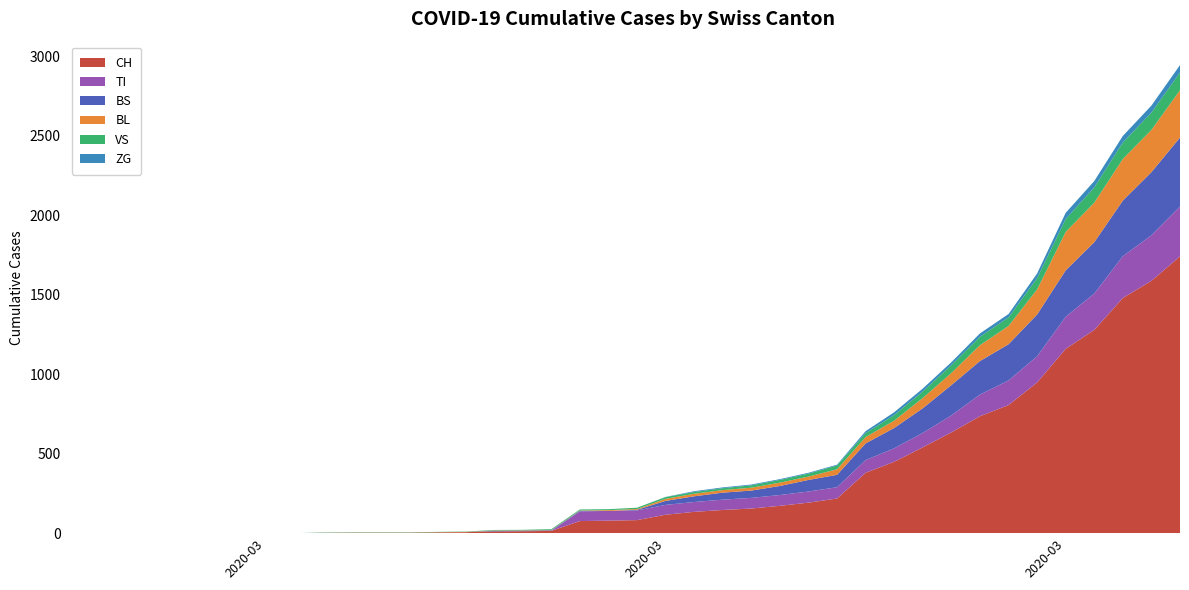

Reading left to right, extract all data points from this chart.

CH: 2020-02-25=0	2020-02-26=0	2020-02-27=0	2020-02-28=0	2020-02-29=0	2020-03-01=0	2020-03-02=0	2020-03-03=0	2020-03-04=0	2020-03-05=2	2020-03-06=3	2020-03-07=3	2020-03-08=3	2020-03-09=5	2020-03-10=6	2020-03-11=11	2020-03-12=12	2020-03-13=14	2020-03-14=76	2020-03-15=79	2020-03-16=82	2020-03-17=116	2020-03-18=134	2020-03-19=146	2020-03-20=155	2020-03-21=172	2020-03-22=192	2020-03-23=218	2020-03-24=380	2020-03-25=449	2020-03-26=540	2020-03-27=634	2020-03-28=736	2020-03-29=806	2020-03-30=948	2020-03-31=1160	2020-04-01=1279	2020-04-02=1480	2020-04-03=1588	2020-04-04=1742
TI: 2020-02-25=0	2020-02-26=0	2020-02-27=0	2020-02-28=0	2020-02-29=0	2020-03-01=0	2020-03-02=0	2020-03-03=0	2020-03-04=0	2020-03-05=0	2020-03-06=0	2020-03-07=0	2020-03-08=0	2020-03-09=0	2020-03-10=0	2020-03-11=0	2020-03-12=0	2020-03-13=0	2020-03-14=61	2020-03-15=61	2020-03-16=61	2020-03-17=62	2020-03-18=62	2020-03-19=65	2020-03-20=67	2020-03-21=68	2020-03-22=70	2020-03-23=71	2020-03-24=80	2020-03-25=85	2020-03-26=91	2020-03-27=107	2020-03-28=136	2020-03-29=155	2020-03-30=165	2020-03-31=202	2020-04-01=229	2020-04-02=263	2020-04-03=287	2020-04-04=314
BS: 2020-02-25=0	2020-02-26=0	2020-02-27=0	2020-02-28=0	2020-02-29=0	2020-03-01=0	2020-03-02=0	2020-03-03=0	2020-03-04=0	2020-03-05=0	2020-03-06=0	2020-03-07=0	2020-03-08=0	2020-03-09=0	2020-03-10=0	2020-03-11=4	2020-03-12=4	2020-03-13=4	2020-03-14=4	2020-03-15=0	2020-03-16=4	2020-03-17=25	2020-03-18=36	2020-03-19=44	2020-03-20=46	2020-03-21=57	2020-03-22=73	2020-03-23=78	2020-03-24=105	2020-03-25=128	2020-03-26=155	2020-03-27=191	2020-03-28=211	2020-03-29=228	2020-03-30=263	2020-03-31=292	2020-04-01=323	2020-04-02=350	2020-04-03=397	2020-04-04=434
BL: 2020-02-25=0	2020-02-26=0	2020-02-27=0	2020-02-28=0	2020-02-29=0	2020-03-01=0	2020-03-02=0	2020-03-03=0	2020-03-04=0	2020-03-05=0	2020-03-06=0	2020-03-07=0	2020-03-08=0	2020-03-09=1	2020-03-10=2	2020-03-11=2	2020-03-12=2	2020-03-13=2	2020-03-14=2	2020-03-15=5	2020-03-16=5	2020-03-17=13	2020-03-18=16	2020-03-19=16	2020-03-20=18	2020-03-21=21	2020-03-22=21	2020-03-23=35	2020-03-24=40	2020-03-25=46	2020-03-26=65	2020-03-27=76	2020-03-28=100	2020-03-29=115	2020-03-30=158	2020-03-31=242	2020-04-01=249	2020-04-02=262	2020-04-03=266	2020-04-04=298
VS: 2020-02-25=0	2020-02-26=0	2020-02-27=0	2020-02-28=0	2020-02-29=0	2020-03-01=0	2020-03-02=0	2020-03-03=0	2020-03-04=0	2020-03-05=2	2020-03-06=2	2020-03-07=2	2020-03-08=2	2020-03-09=2	2020-03-10=2	2020-03-11=3	2020-03-12=3	2020-03-13=5	2020-03-14=6	2020-03-15=6	2020-03-16=8	2020-03-17=11	2020-03-18=11	2020-03-19=12	2020-03-20=15	2020-03-21=17	2020-03-22=19	2020-03-23=24	2020-03-24=25	2020-03-25=35	2020-03-26=41	2020-03-27=50	2020-03-28=53	2020-03-29=54	2020-03-30=71	2020-03-31=81	2020-04-01=96	2020-04-02=104	2020-04-03=109	2020-04-04=112
ZG: 2020-02-25=0	2020-02-26=0	2020-02-27=0	2020-02-28=0	2020-02-29=0	2020-03-01=0	2020-03-02=0	2020-03-03=0	2020-03-04=0	2020-03-05=0	2020-03-06=0	2020-03-07=0	2020-03-08=0	2020-03-09=0	2020-03-10=0	2020-03-11=0	2020-03-12=0	2020-03-13=0	2020-03-14=0	2020-03-15=0	2020-03-16=0	2020-03-17=1	2020-03-18=5	2020-03-19=5	2020-03-20=5	2020-03-21=5	2020-03-22=5	2020-03-23=5	2020-03-24=12	2020-03-25=18	2020-03-26=18	2020-03-27=18	2020-03-28=21	2020-03-29=21	2020-03-30=29	2020-03-31=39	2020-04-01=40	2020-04-02=41	2020-04-03=44	2020-04-04=46